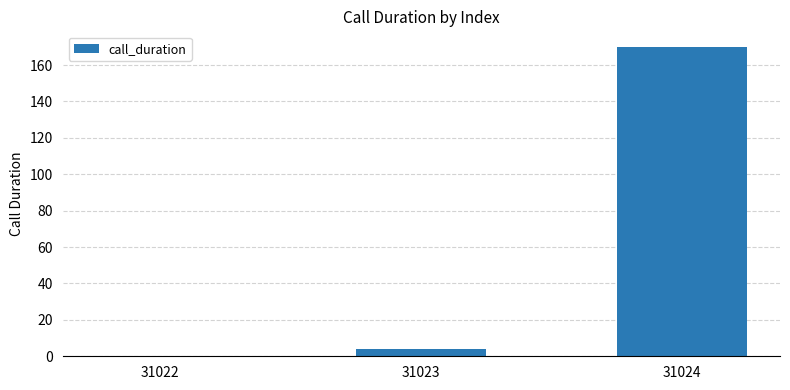

What is the maximum value shown in the chart?

170